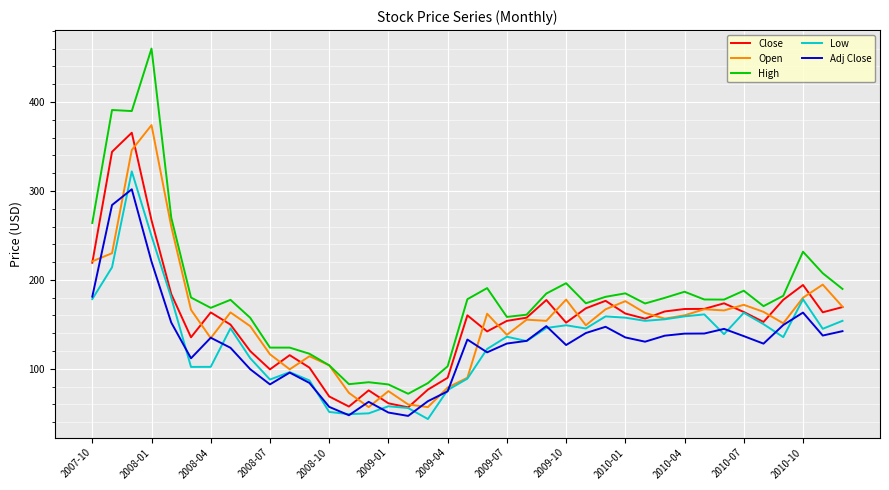

What is the maximum value shown in the chart?

460.0